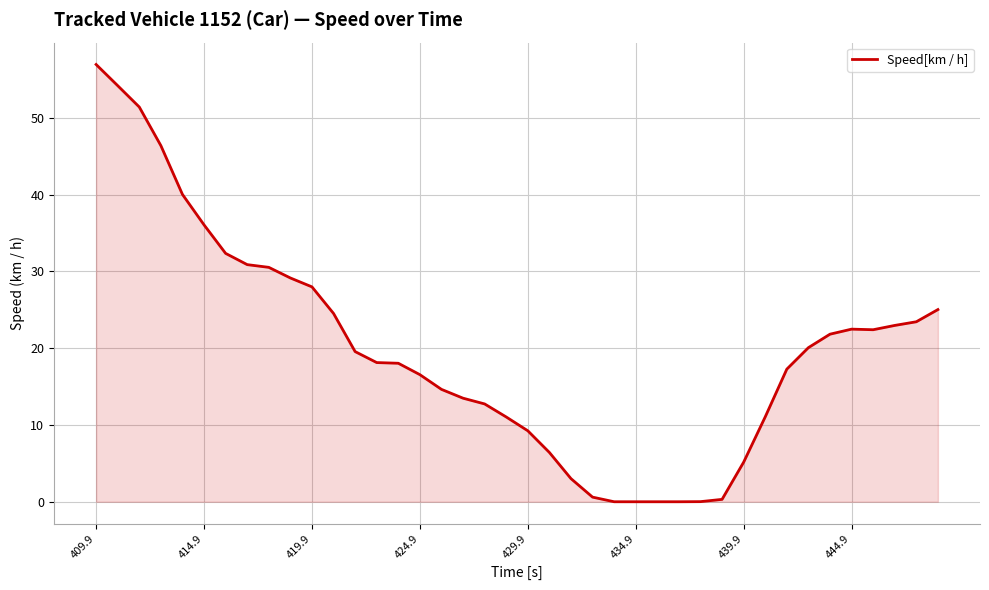

How many series are shown in this chart?

1